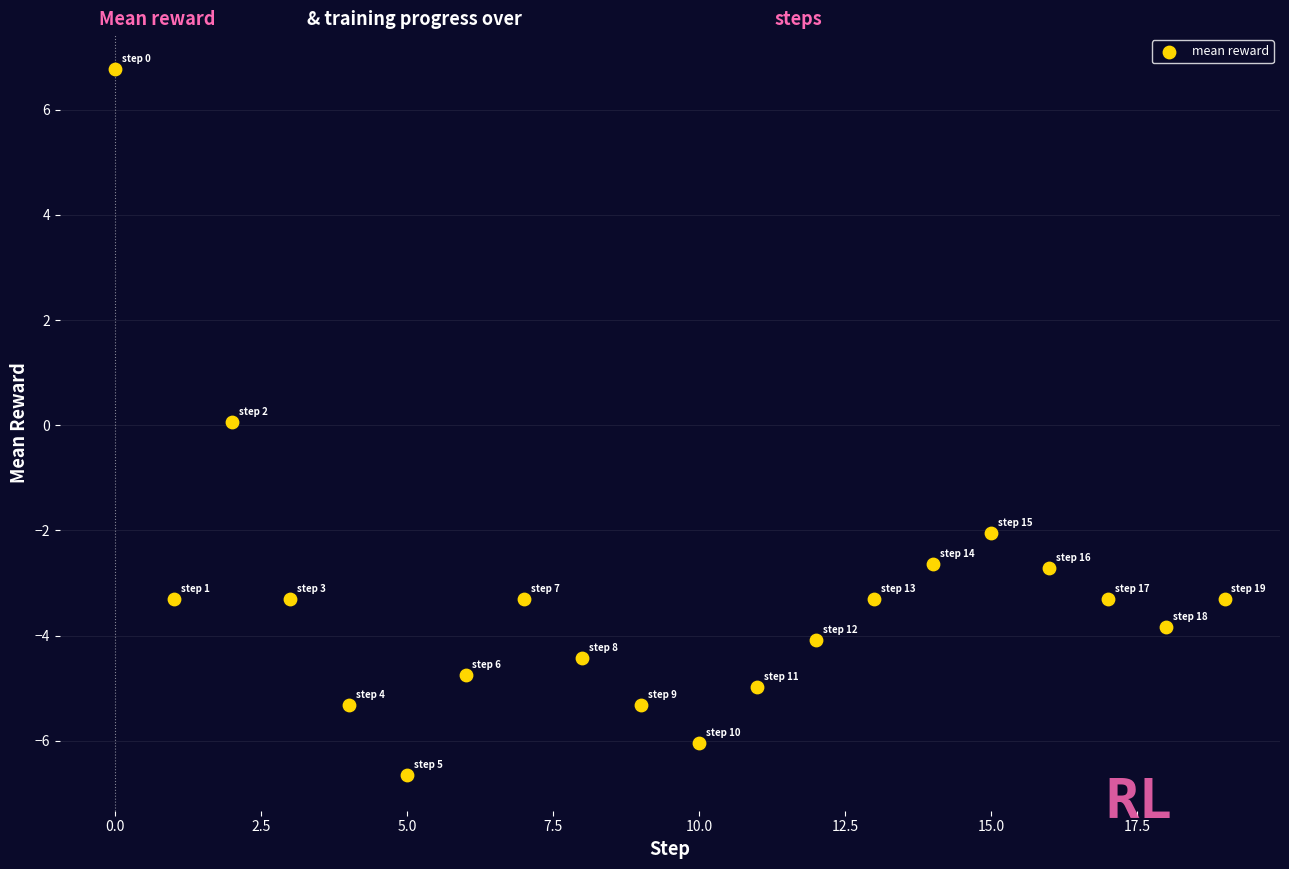

What is the range of Y values (max minus min)?

13.4